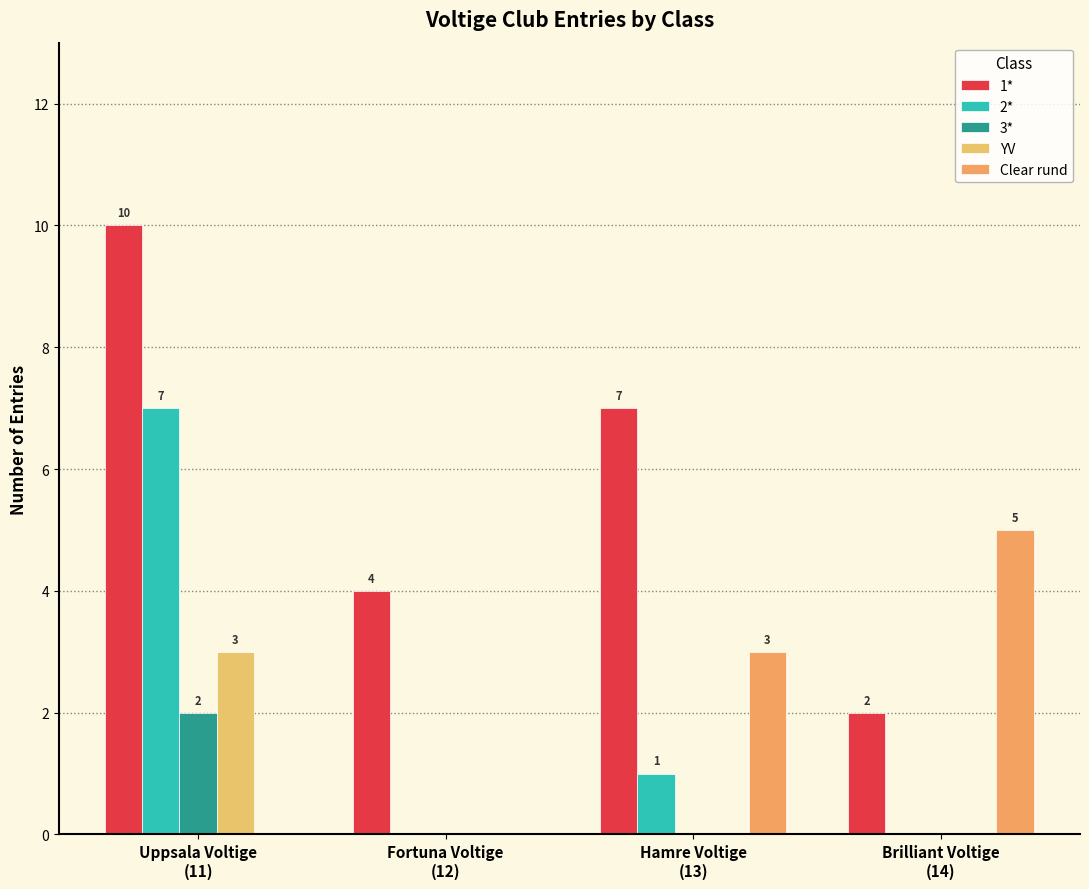

What is the label of the 2nd bar from the left?

Fortuna Voltige
(12)